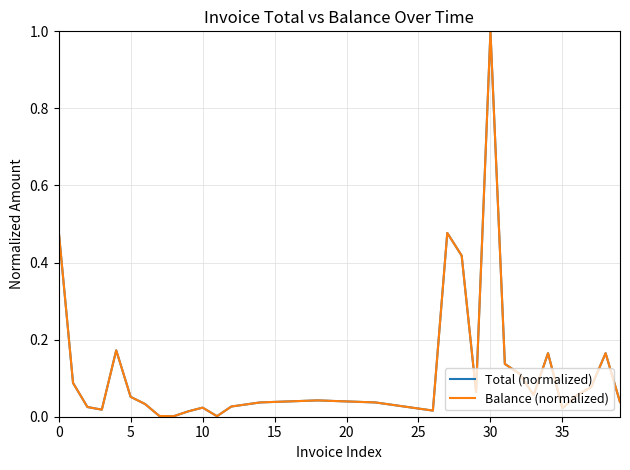

Reading left to right, what are all the values shown in this chart?

Total (normalized): 0.5	0.1	0.0	0.0	0.2	0.1	0.0	0.0	0.0	0.0	0.0	0.0	0.0	0.0	0.0	0.0	0.0	0.0	0.0	0.0	0.0	0.0	0.0	0.0	0.0	0.0	0.0	0.5	0.4	0.1	1.0	0.1	0.1	0.1	0.2	0.0	0.1	0.1	0.2	0.0
Balance (normalized): 0.5	0.1	0.0	0.0	0.2	0.1	0.0	0.0	0.0	0.0	0.0	0.0	0.0	0.0	0.0	0.0	0.0	0.0	0.0	0.0	0.0	0.0	0.0	0.0	0.0	0.0	0.0	0.5	0.4	0.1	1.0	0.1	0.1	0.1	0.2	0.0	0.1	0.1	0.2	0.0